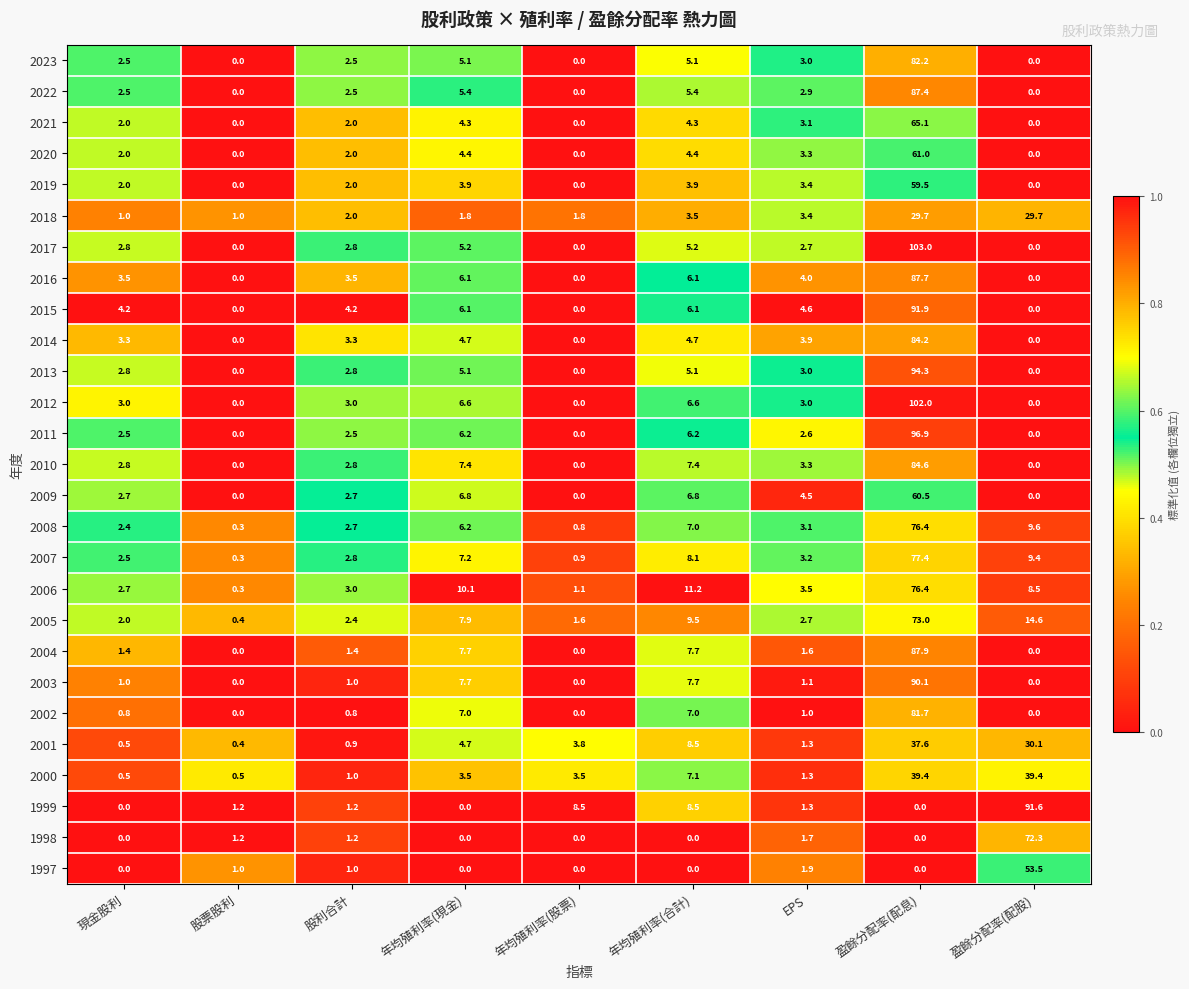

What is the difference between the highest and lowest values at 股票股利?

1.2